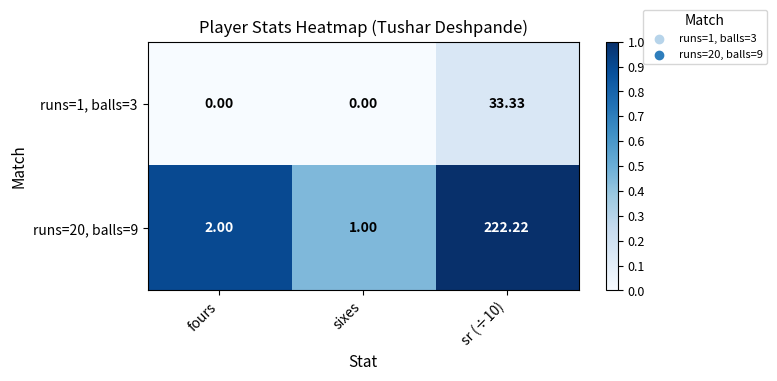

Which series has the largest total across all categories?

runs=20, balls=9